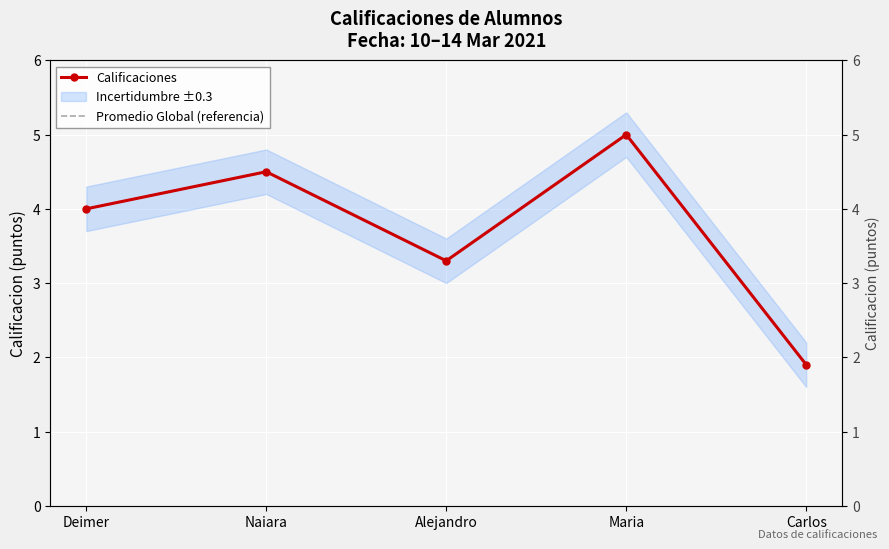

Between Maria and Carlos, which series saw the biggest shift?

Calificaciones